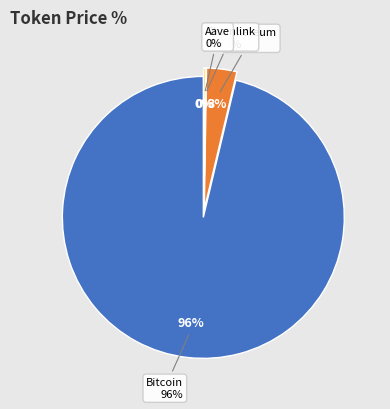

Rank the categories by value from highest to lowest.

Bitcoin, Ethereum, Aave, Chainlink